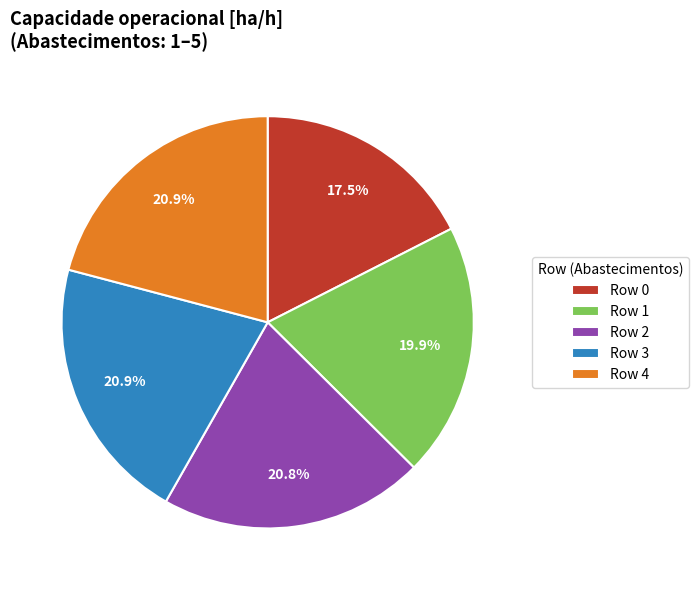

Does any single category account for the majority?

No